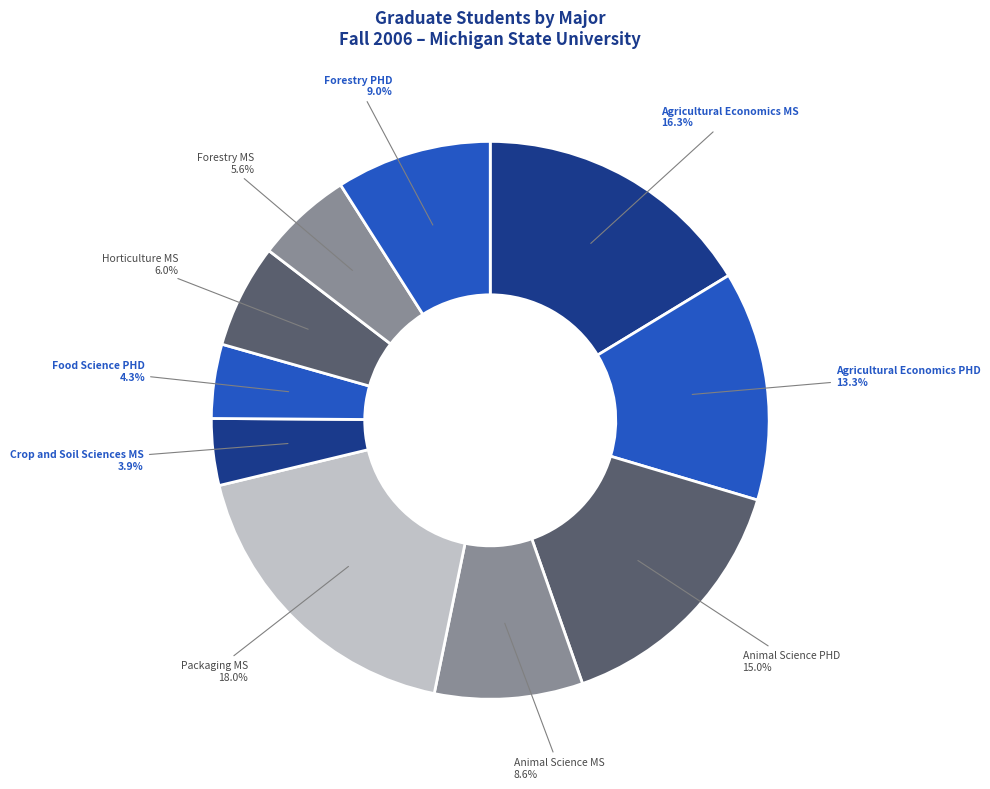

Is it true that Animal Science PHD is 15% of the pie?

True